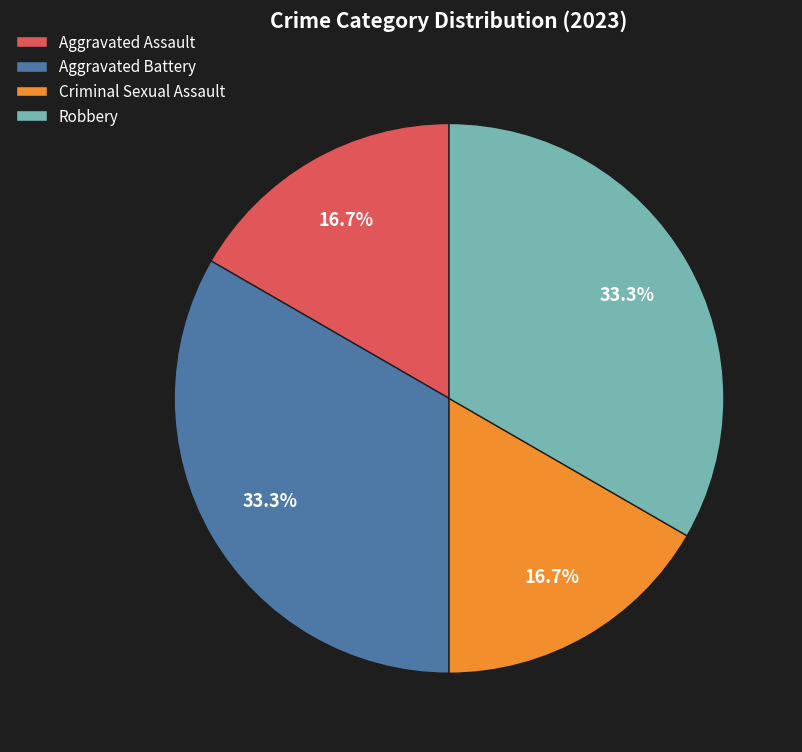

Count the number of slices in the pie.

4